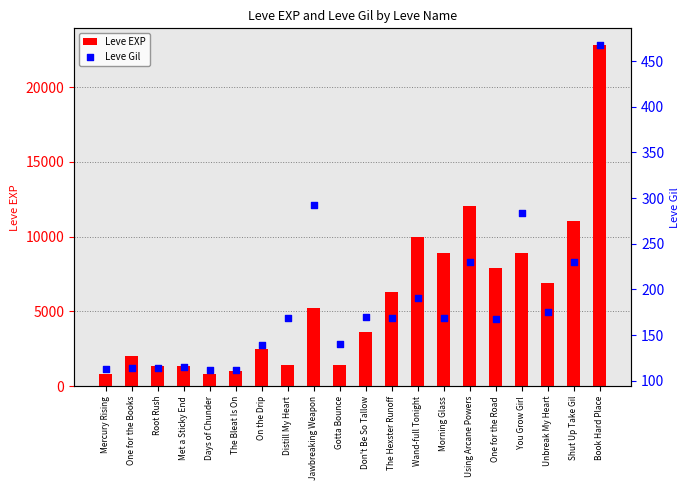

At which category is the sum across all series the highest?

Book Hard Place